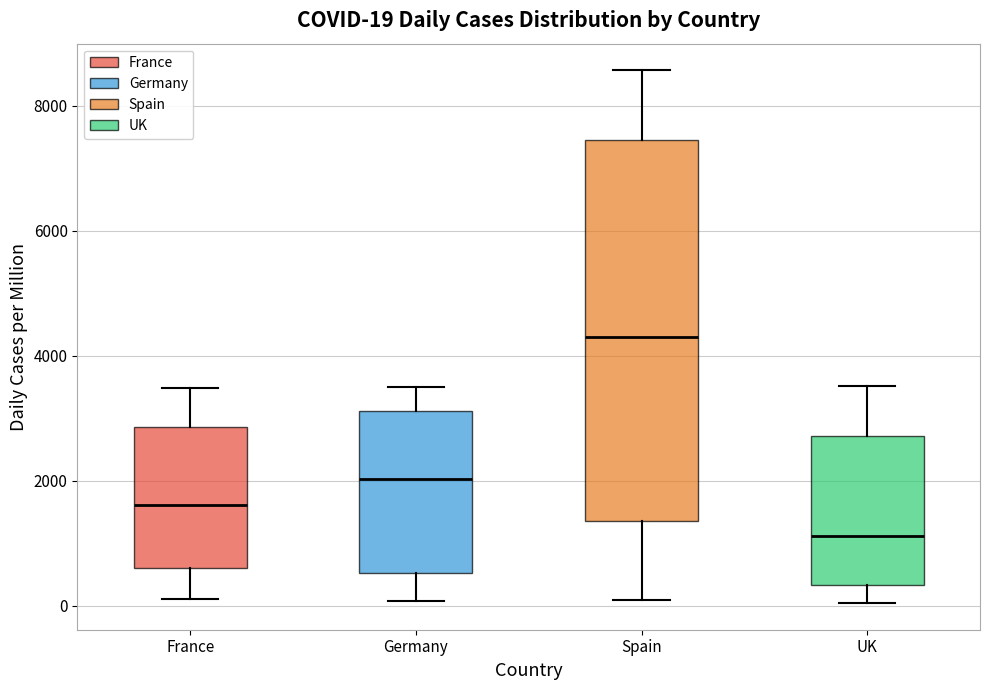

Comparing the boxes themselves (not the whiskers), which one is the tallest?

Spain